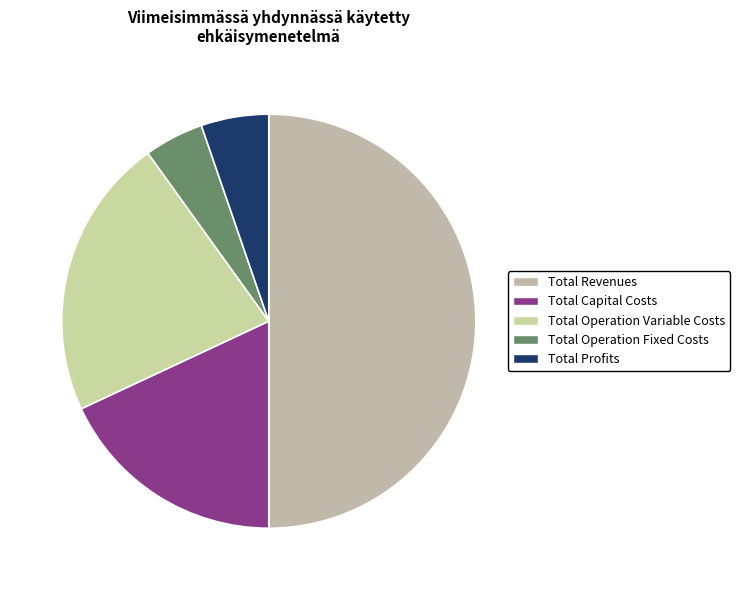

How many slices are in this pie chart?

5